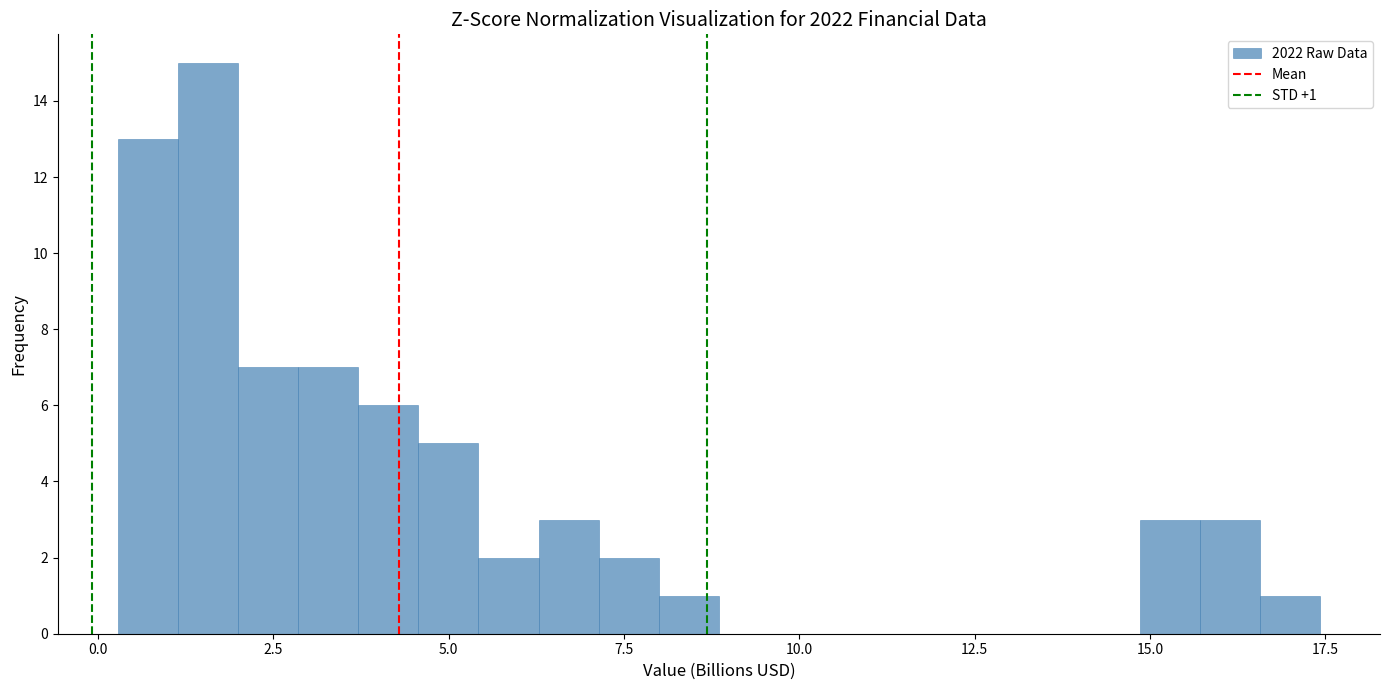

Read against the x-axis, roughly where is the centre of the tallest bar?

1.5